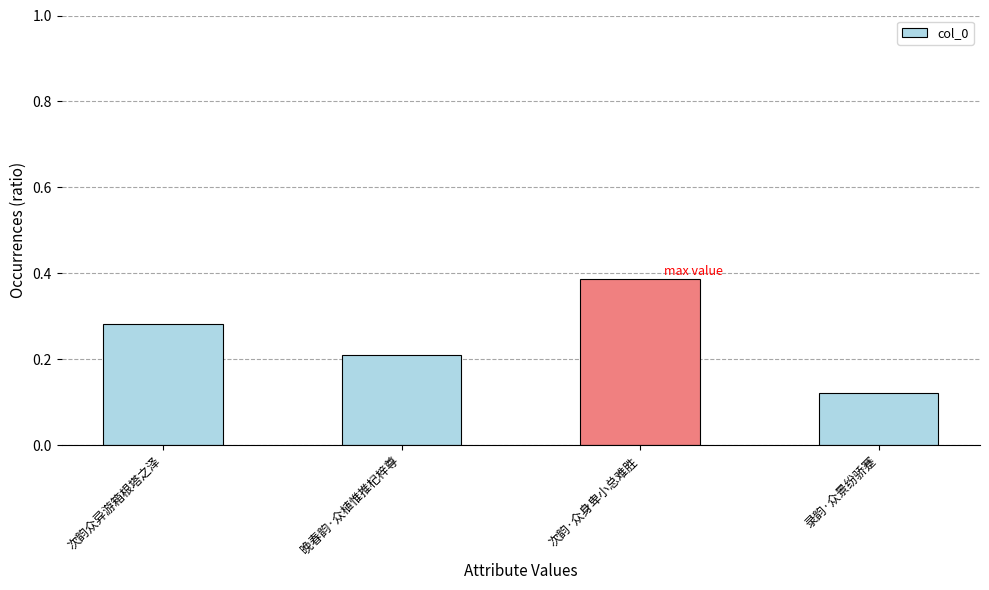

Rank the categories by value from lowest to highest.

录韵·众景纷骄蹇, 晚春韵·众植惟推杞梓尊, 次韵众异游箱根塔之泽, 次韵·众身卑小总难胜